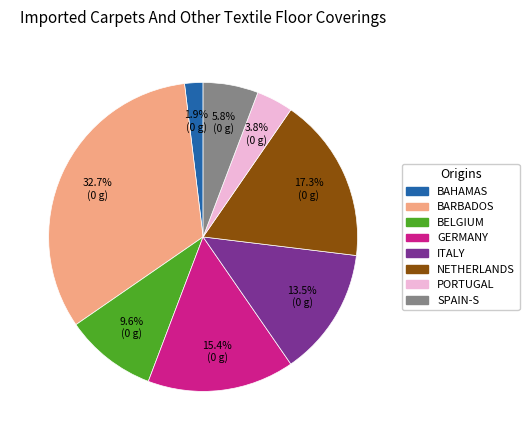

Does any single category account for the majority?

No